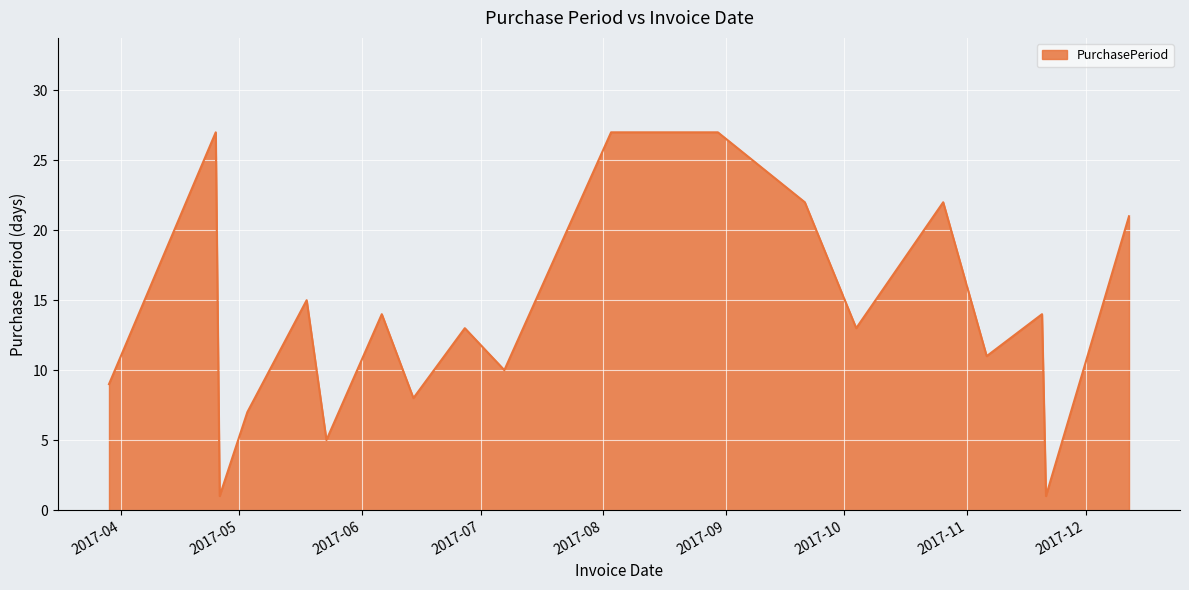

What is the maximum value shown in the chart?

27